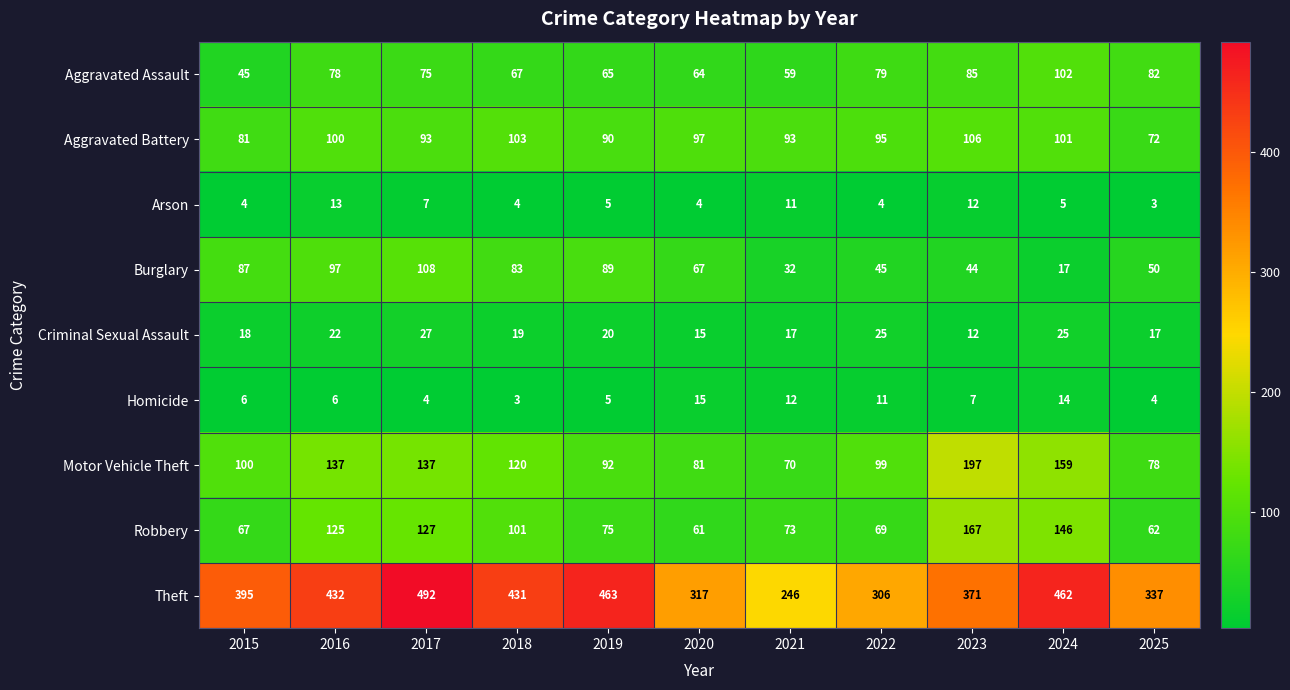

Where is Arson nearest to the value 8?

2017